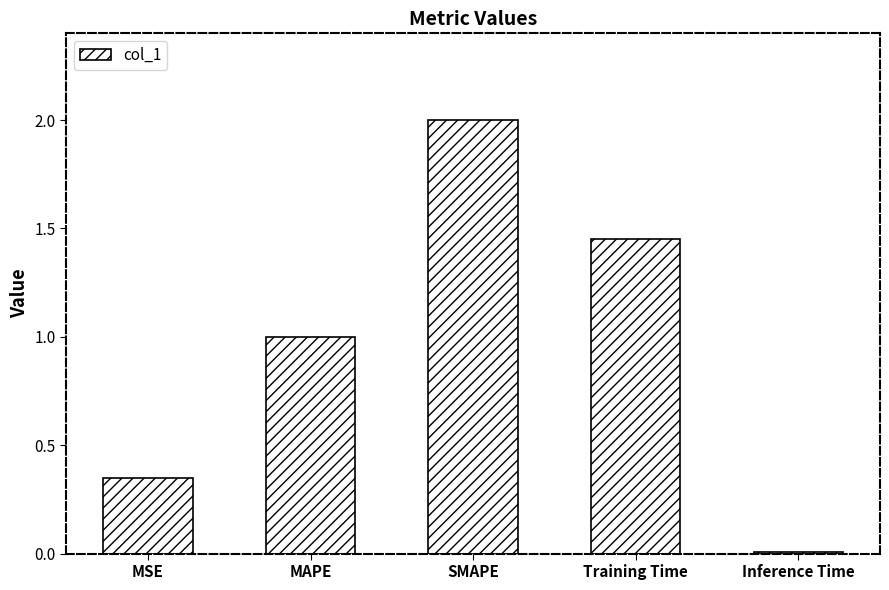

What is the difference between the maximum and minimum values?

2.0